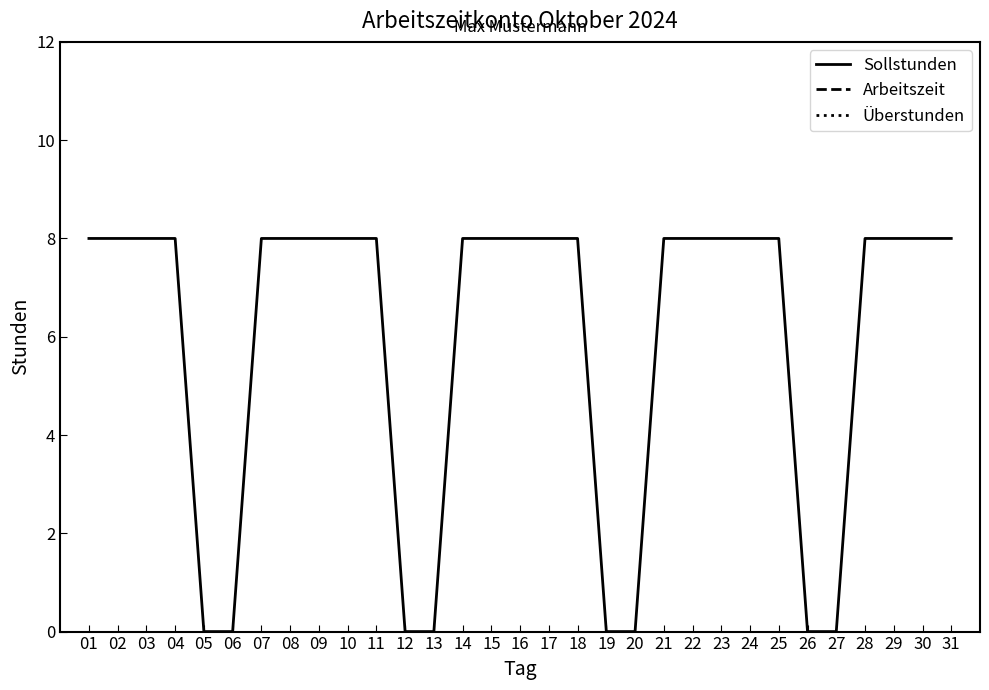

Is this an area chart (filled region under the line)?

No